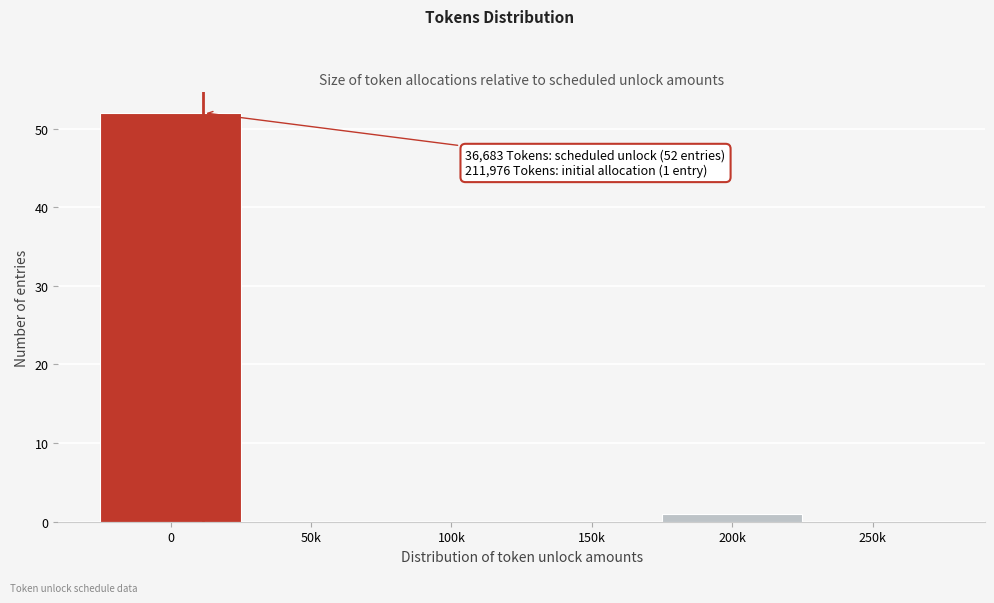

Reading left to right, list all the values displayed in this chart.

0=52	50k=0	100k=0	150k=0	200k=1	250k=0